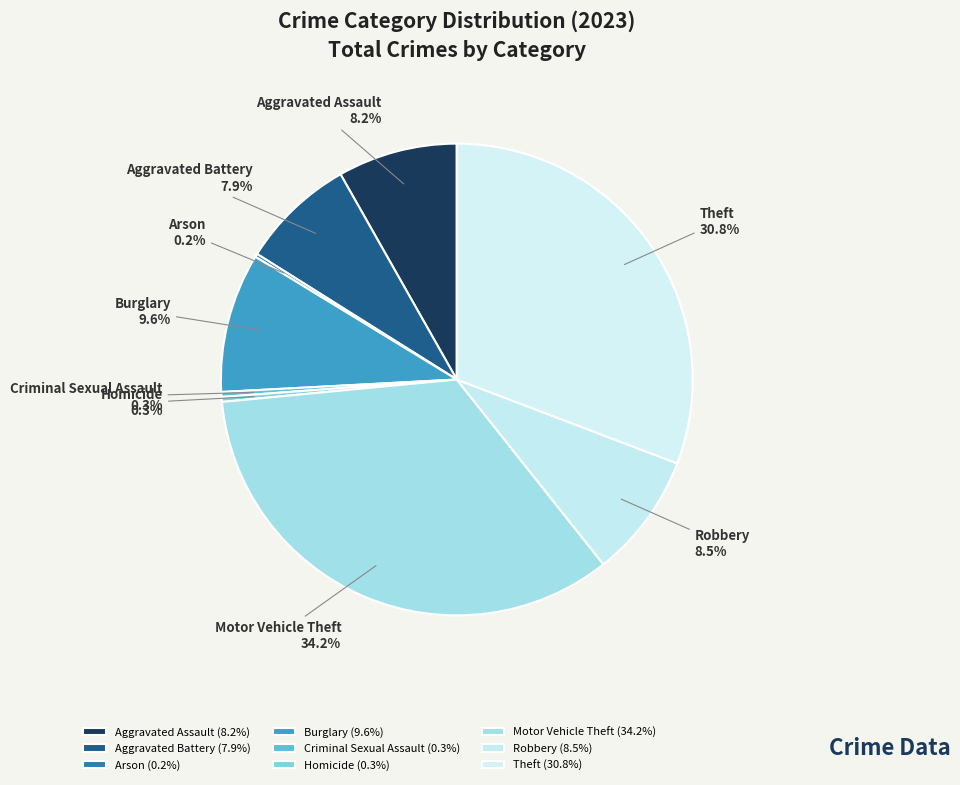

To the nearest percent, what is the difference between the largest and smallest slice percentages?

34%